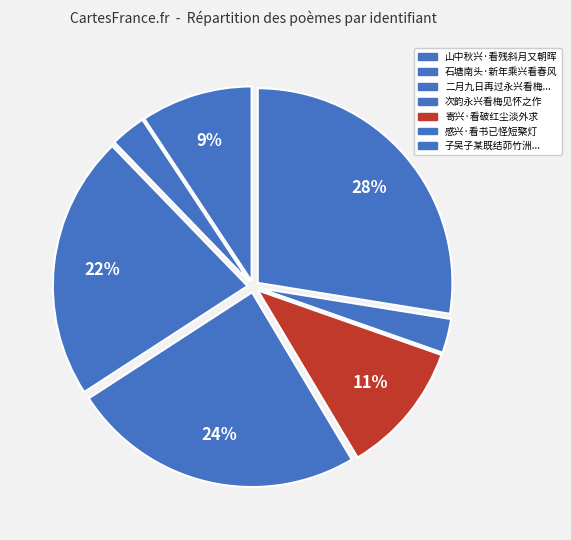

Count the number of slices in the pie.

7